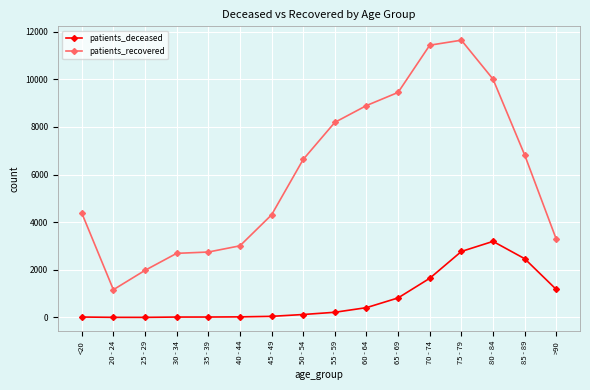

At which label does patients_recovered reach its minimum?

20 - 24